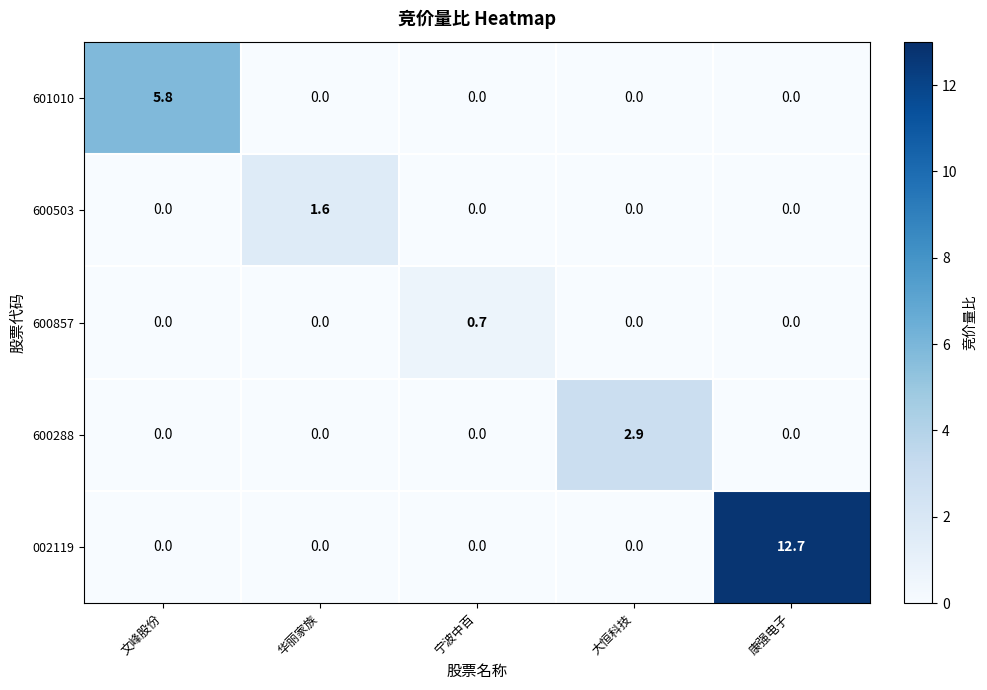

What is the spread (max minus min) of values at 康强电子?

12.7